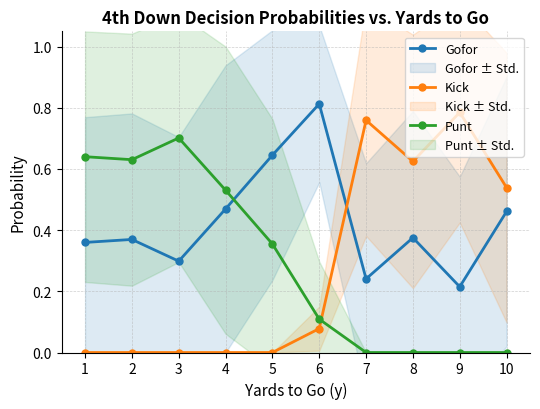

What is the spread (max minus min) of values at 3?

0.7